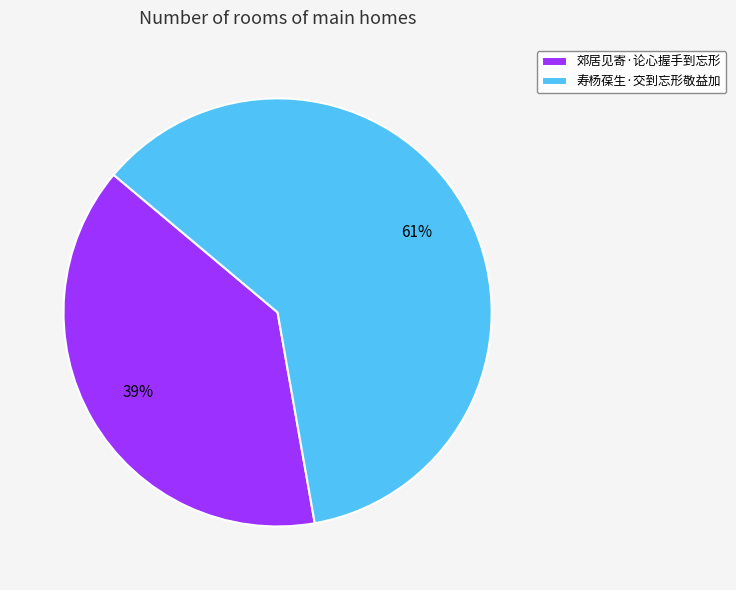

What is the ratio of the value at 寿杨葆生·交到忘形敬益加 to the value at 郊居见寄·论心握手到忘形?

1.6